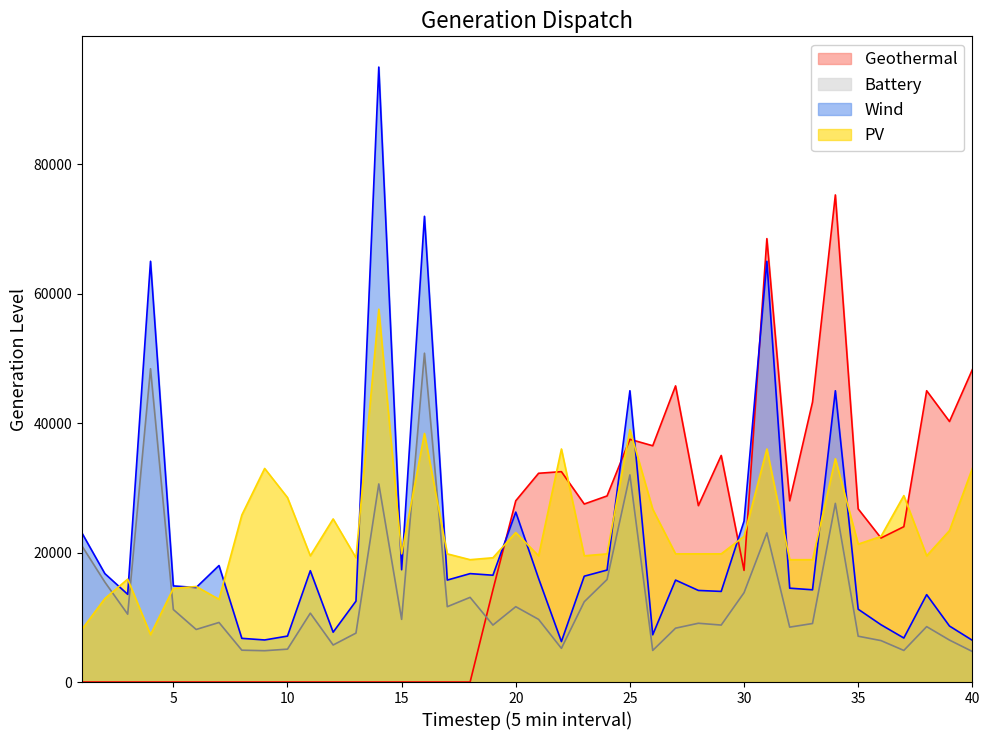

Rank the series by their maximum value, from lowest to highest.

Battery, PV, Geothermal, Wind